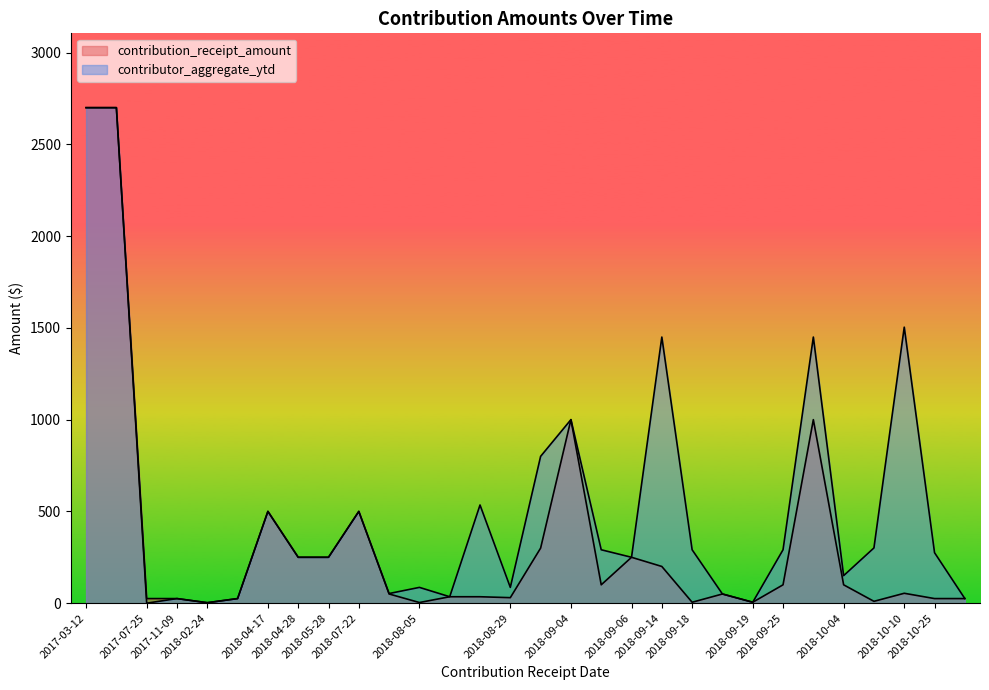

What is the difference between the maximum and second lowest values in the contributor_aggregate_ytd series?

2697.5